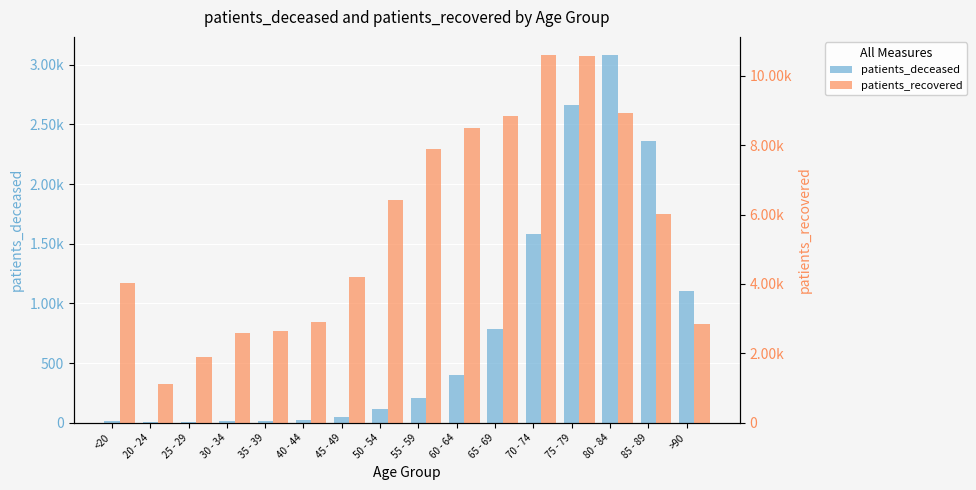

What is the label of the 9th bar from the right?

50 - 54